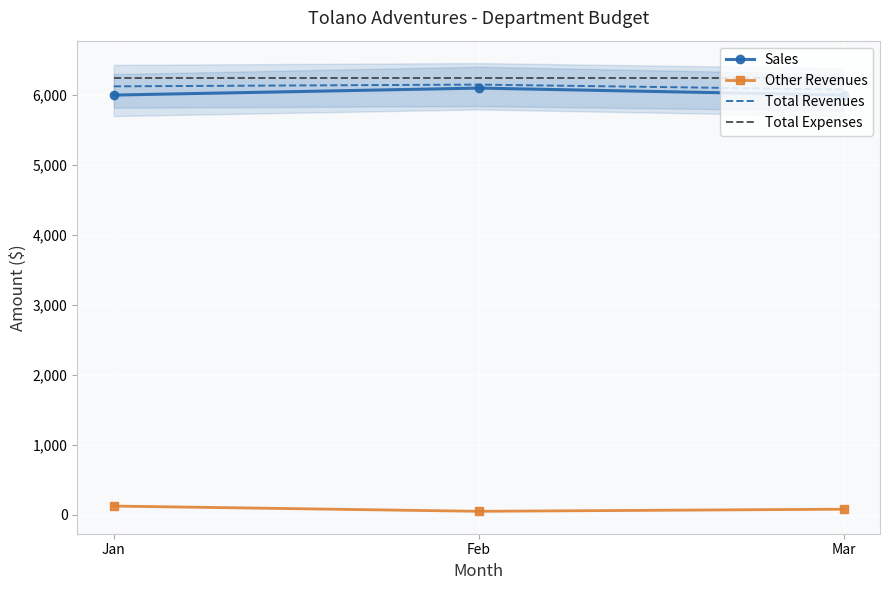

Reading right to left, extract all data points from this chart.

Sales: Mar=6000	Feb=6100	Jan=6000
Other Revenues: Mar=80	Feb=50	Jan=125
Total Revenues: Mar=6080	Feb=6150	Jan=6125
Total Expenses: Mar=6245	Feb=6245	Jan=6245